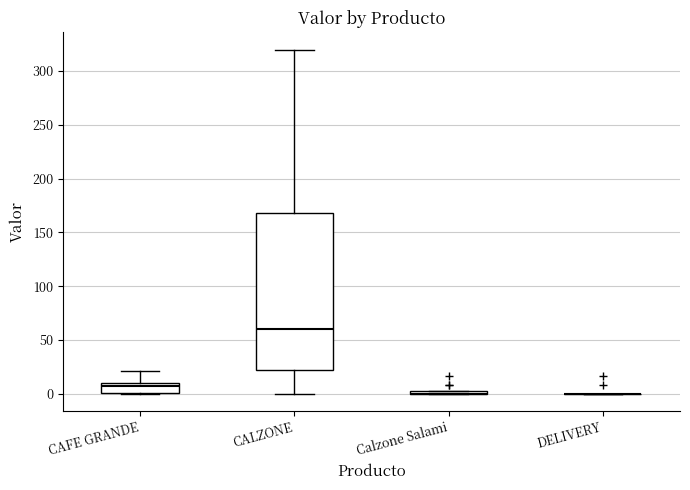

Which box is the tallest, from its lower edge to its upper edge?

CALZONE